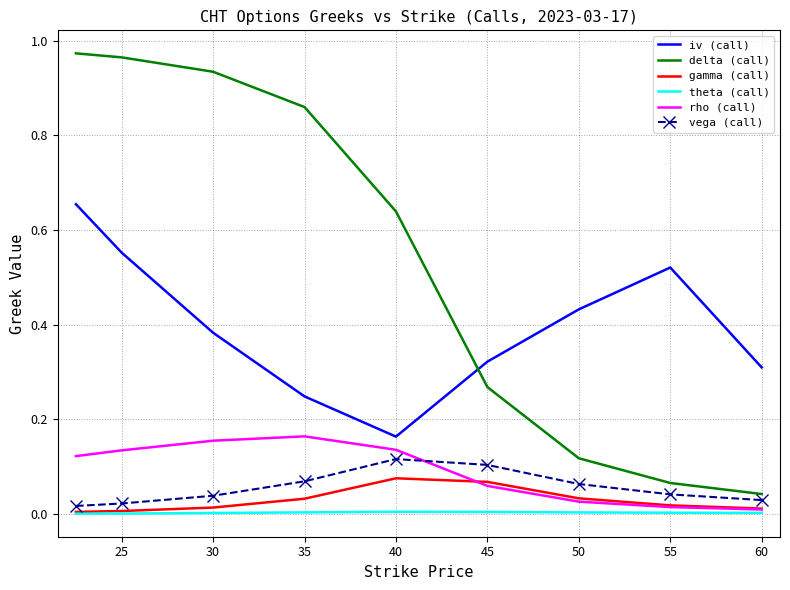

How many times do rho (call) and gamma (call) cross each other?

1